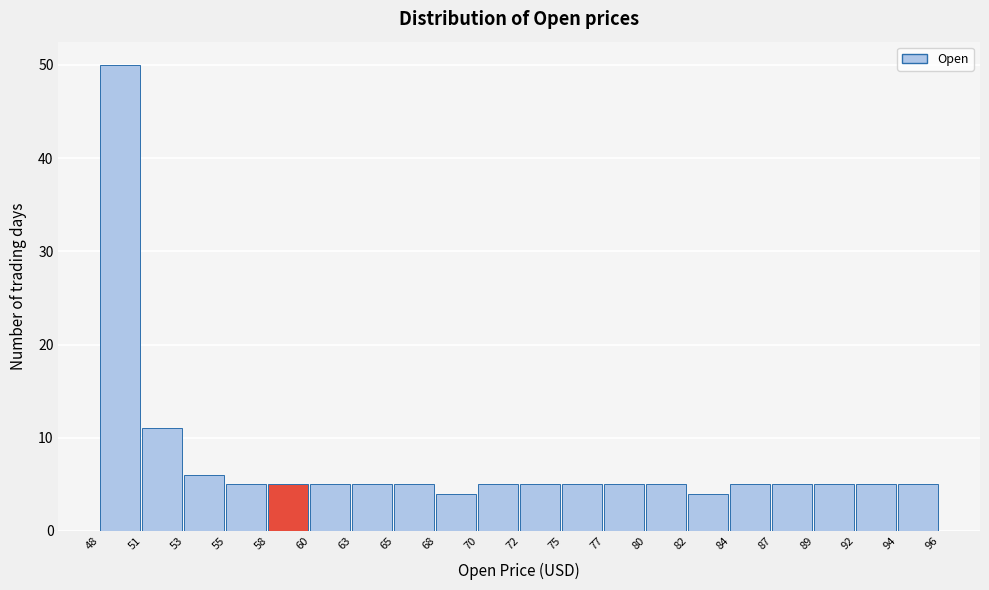

Reading left to right, list every bar in this chart as the range it spans on the x-axis followed by its height. The values are not printed on the chart, so give them approximately, as read against the axis.

48 to 51: 50
51 to 53: 11
53 to 55: 6
55 to 58: 5
58 to 60: 5
60 to 63: 5
63 to 65: 5
65 to 68: 5
68 to 70: 4
70 to 72: 5
72 to 75: 5
75 to 77: 5
77 to 80: 5
80 to 82: 5
82 to 84: 4
84 to 87: 5
87 to 89: 5
89 to 92: 5
92 to 94: 5
94 to 96: 5